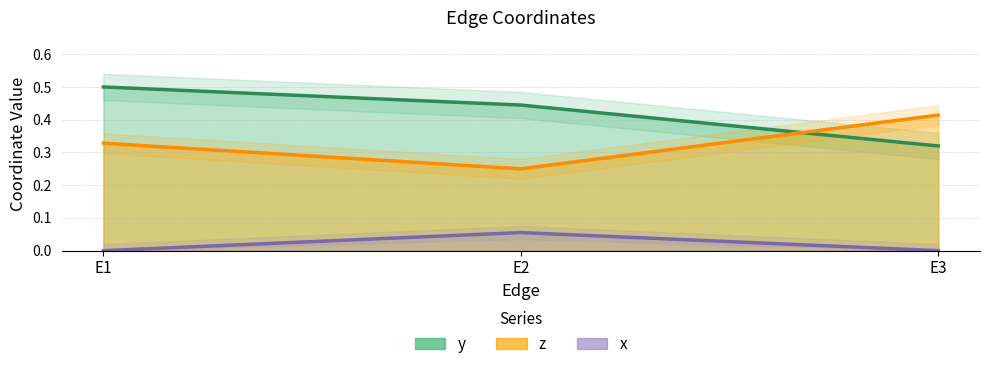

What are all the series names shown in the legend?

y, z, x